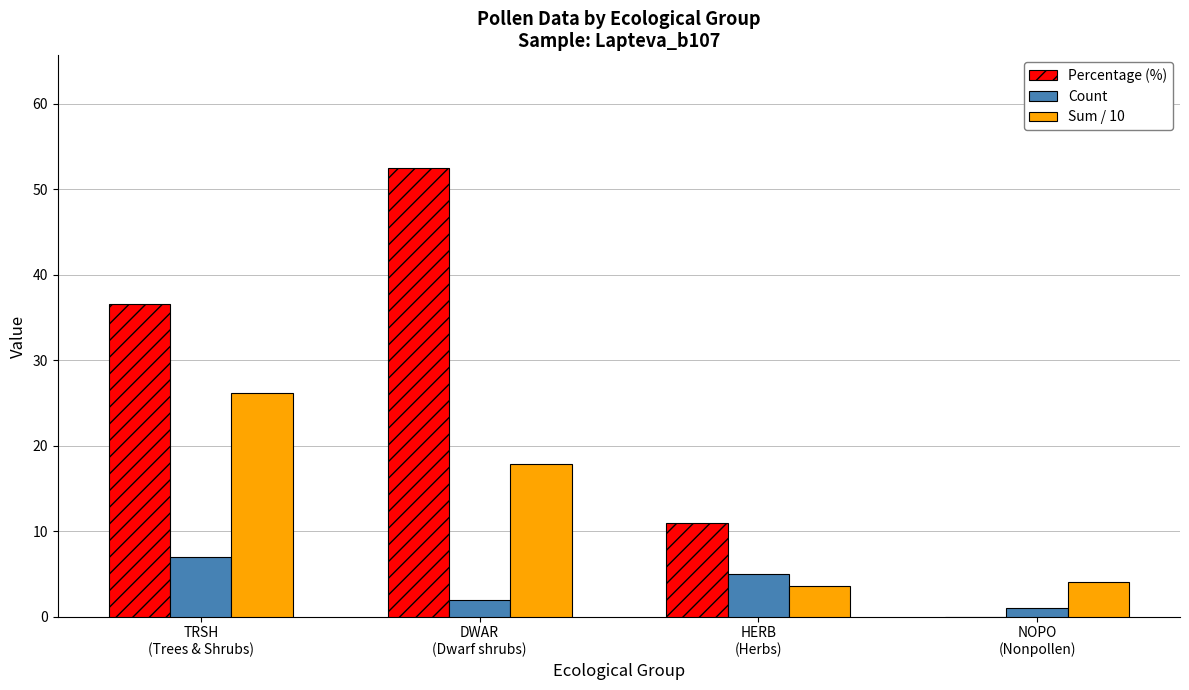

Which series has the largest total across all categories?

Percentage (%)